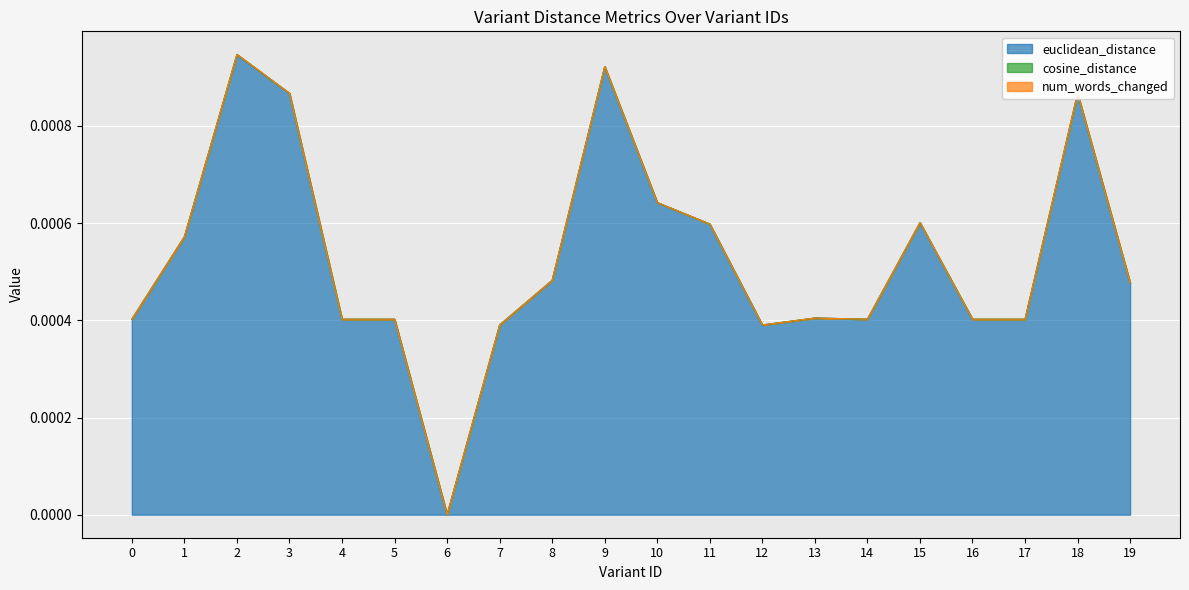

Which series has the widest spread of values?

euclidean_distance